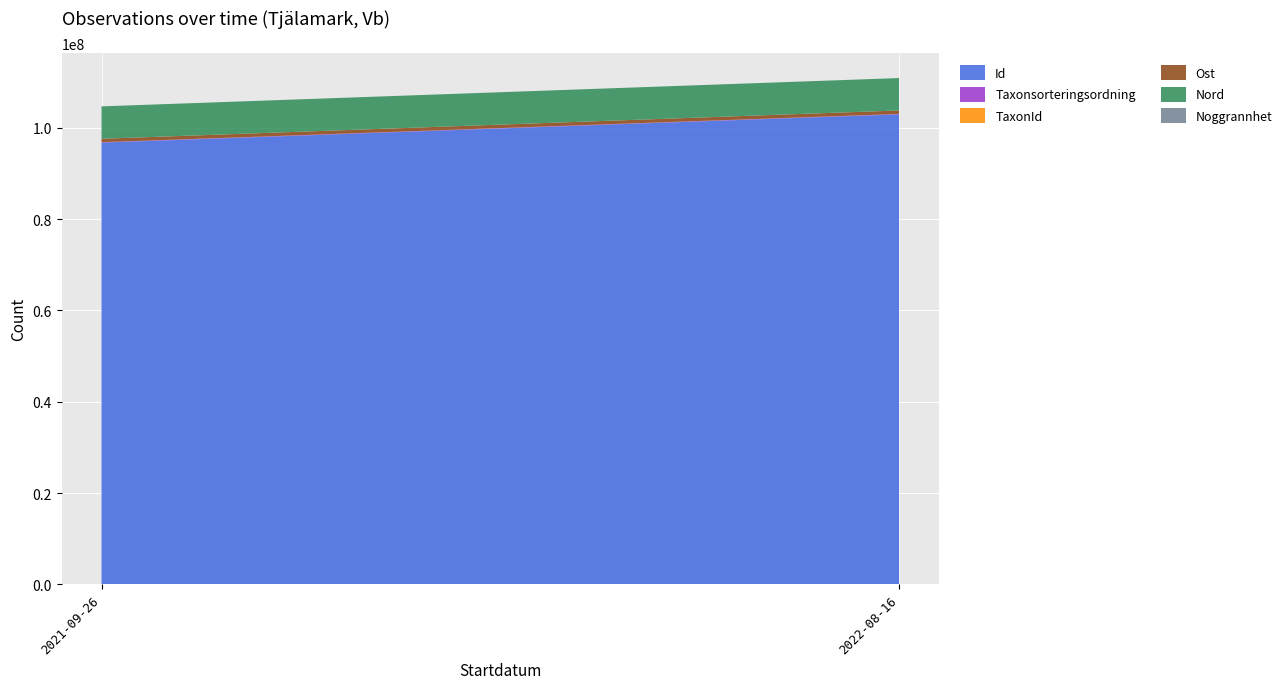

Reading left to right, extract all data points from this chart.

Id: 96747779	102942298
Taxonsorteringsordning: 89832	89410
TaxonId: 1209	5432
Ost: 754797	754824
Nord: 7094623	7094598
Noggrannhet: 25	10